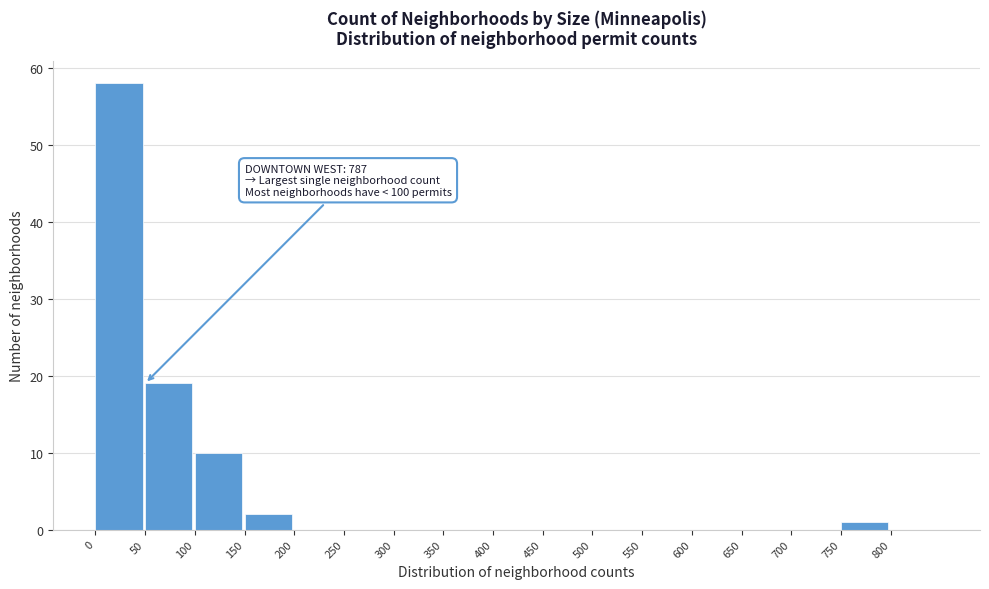

Over which range of the x-axis is the bar tallest?

0 to 50